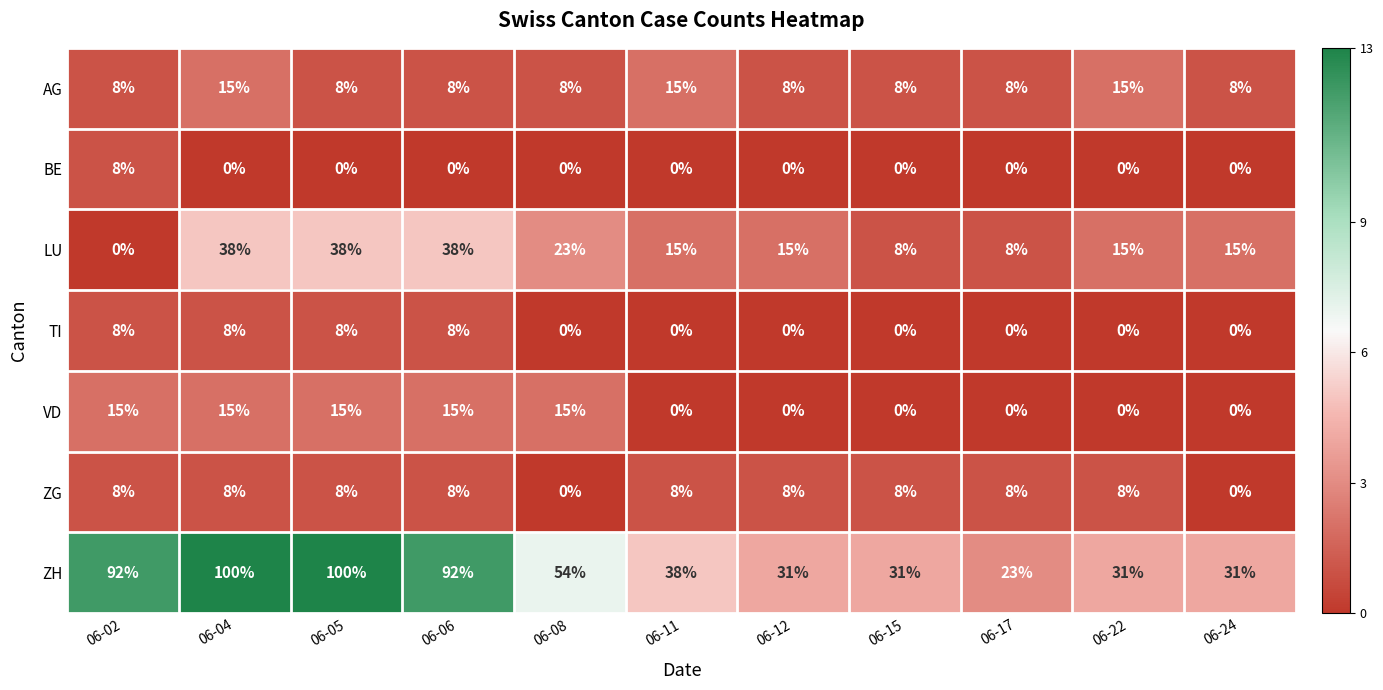

What is the difference between the highest and lowest values at 06-06?

92